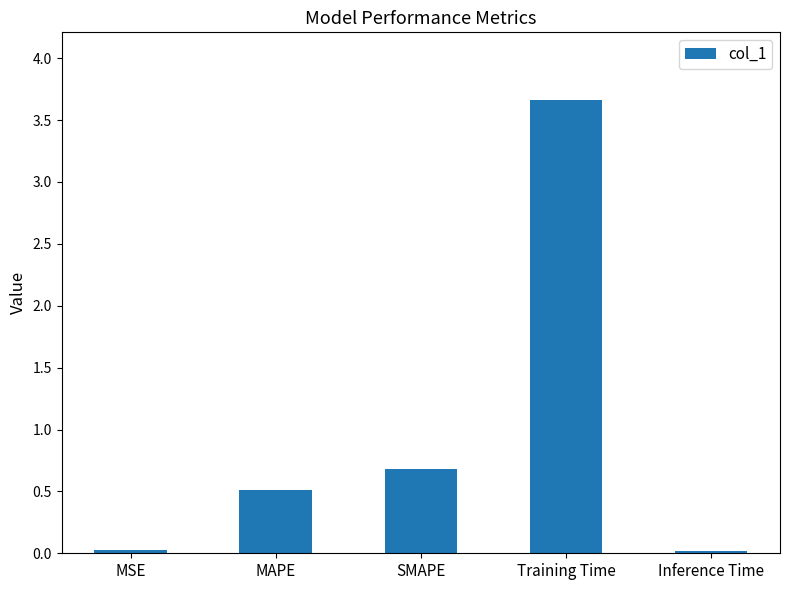

The chart shows a value of 0.7 at SMAPE. True or false?

True